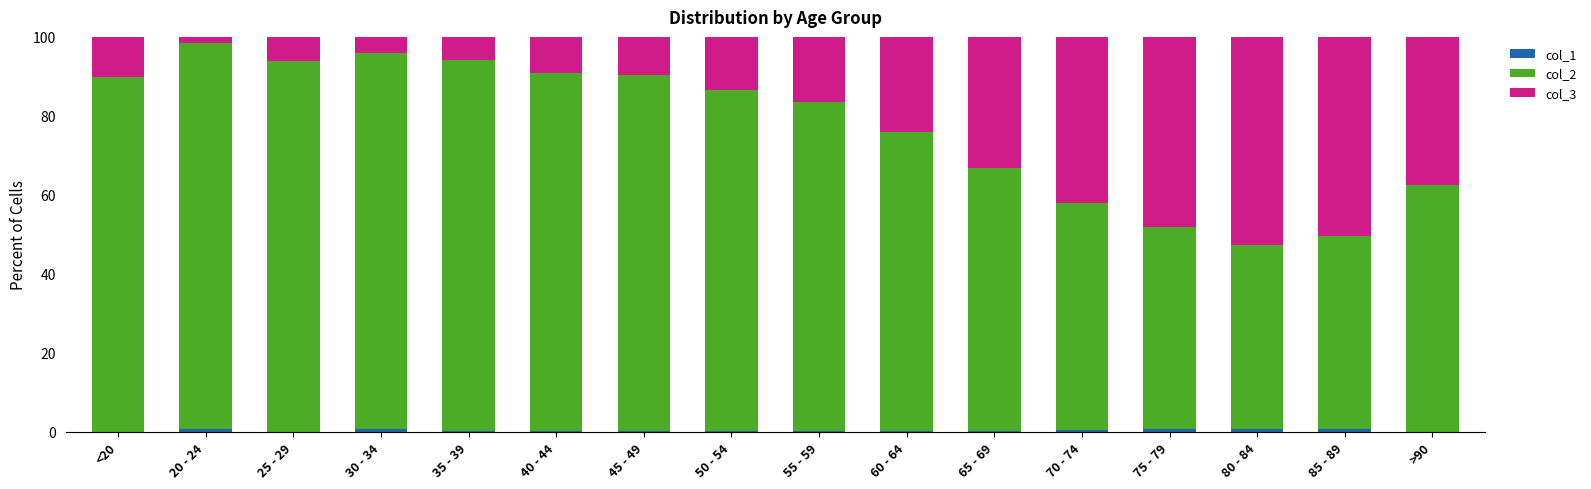

Is it true that col_2 equals 56.6 at 40 - 44?

False